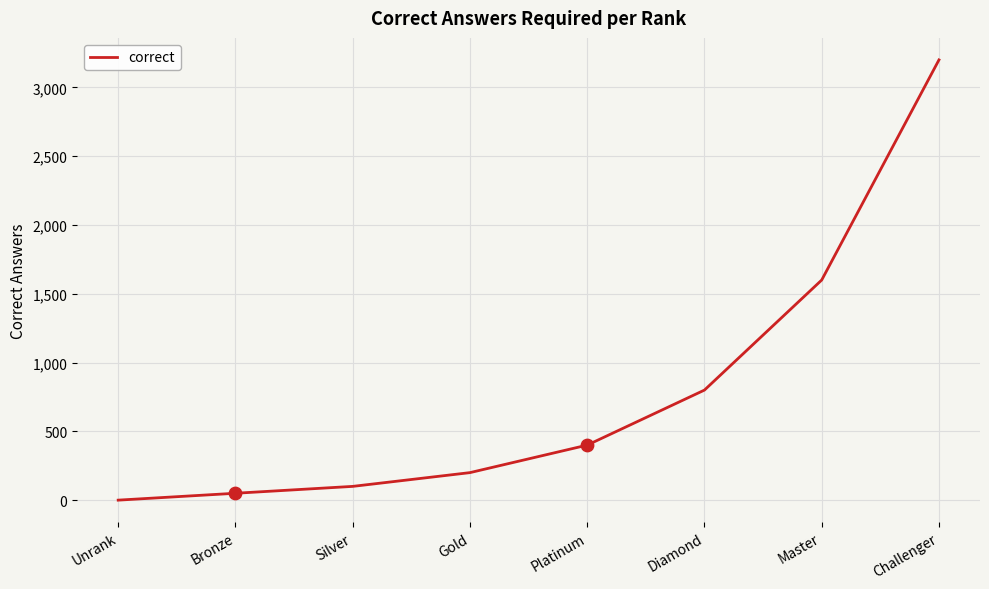

What is the ratio of the value at Master to the value at Bronze?

32.0